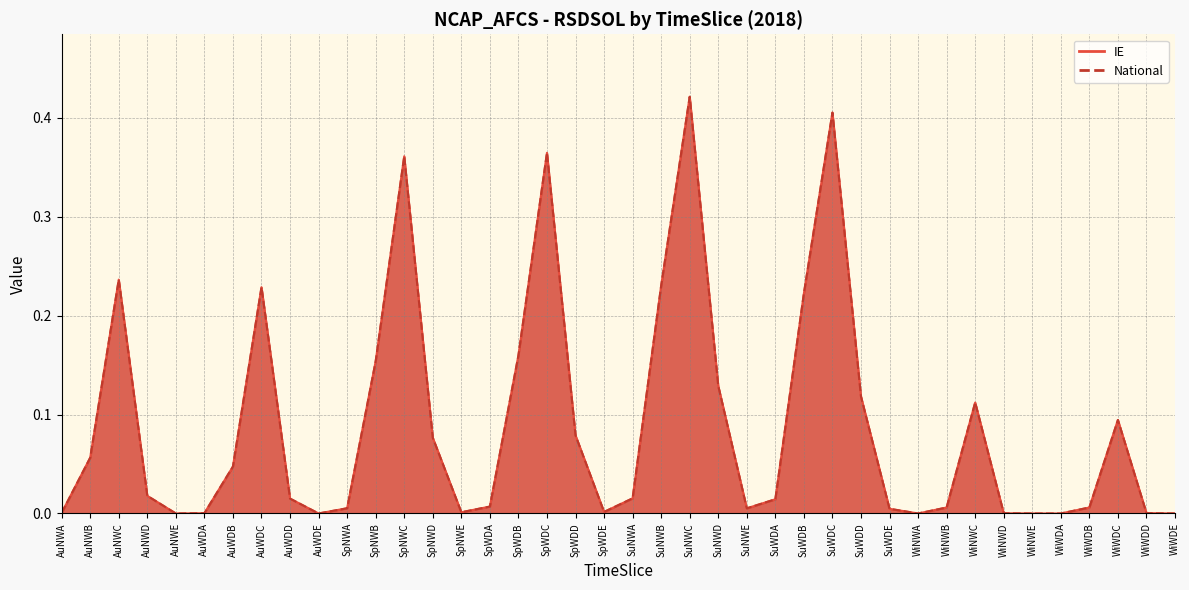

Where is the first local maximum for IE?

AuNWC